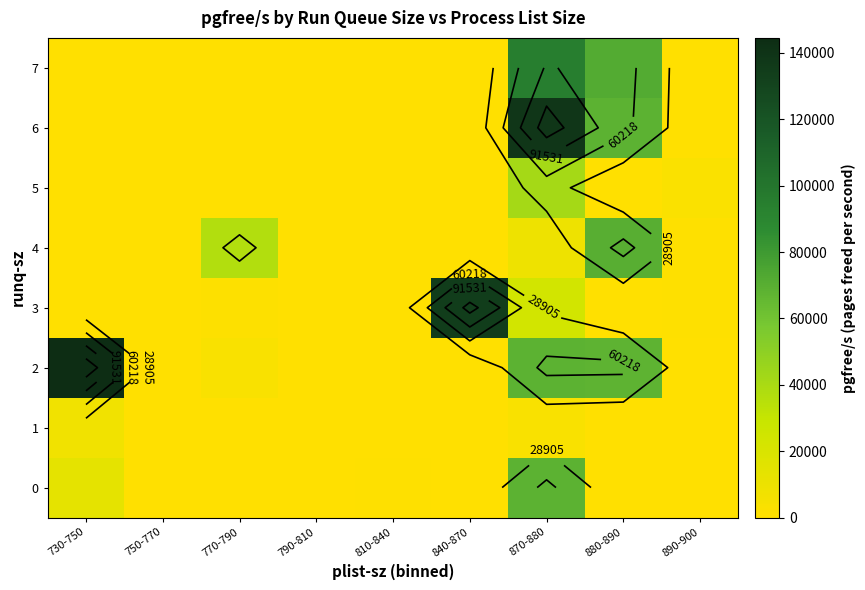

Which series has the widest spread of values?

2